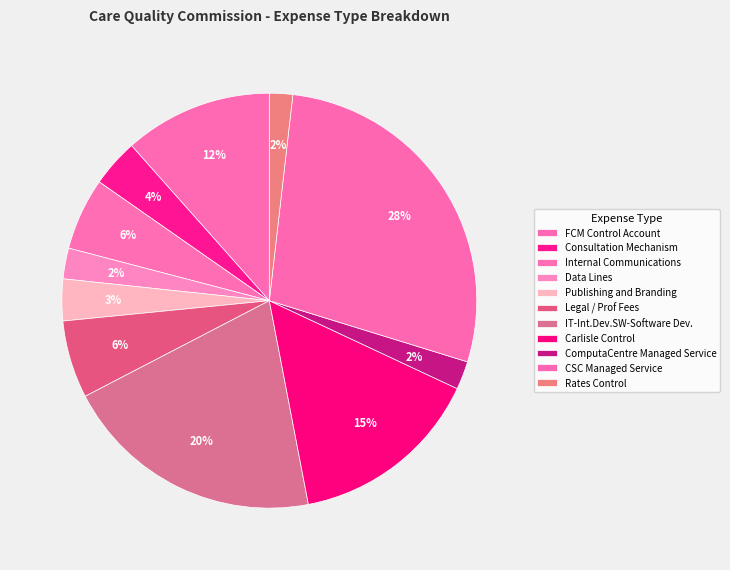

What is the ratio of the value at Publishing and Branding to the value at Internal Communications?

0.6